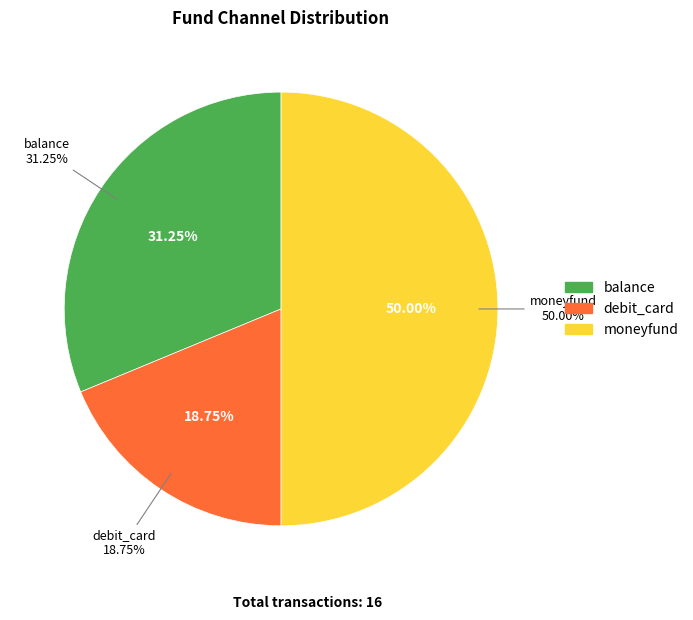

True or false: debit_card accounts for 19% of the total.

True